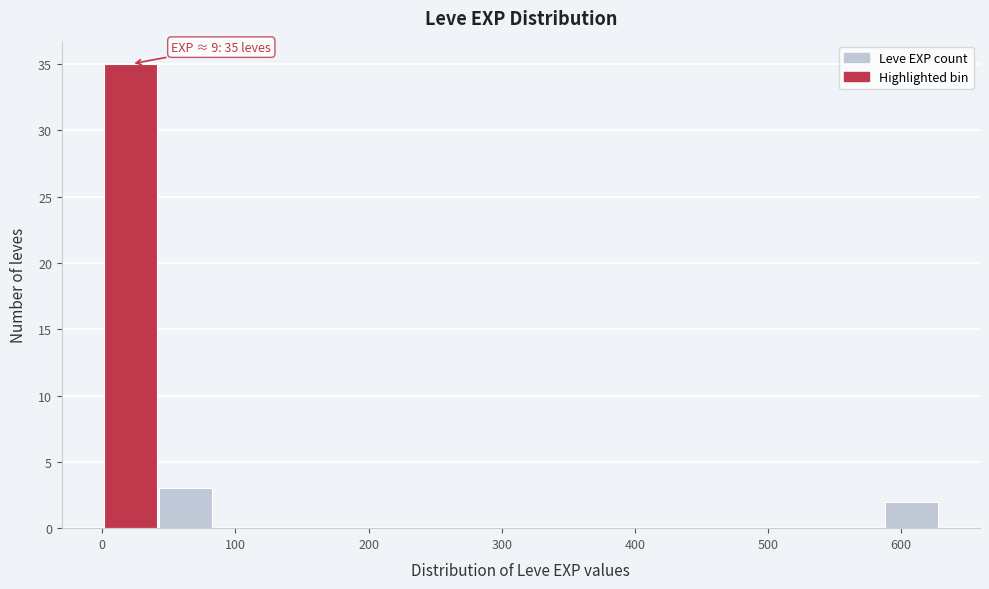

Which range on the x-axis has the tallest bar?

0 to 40